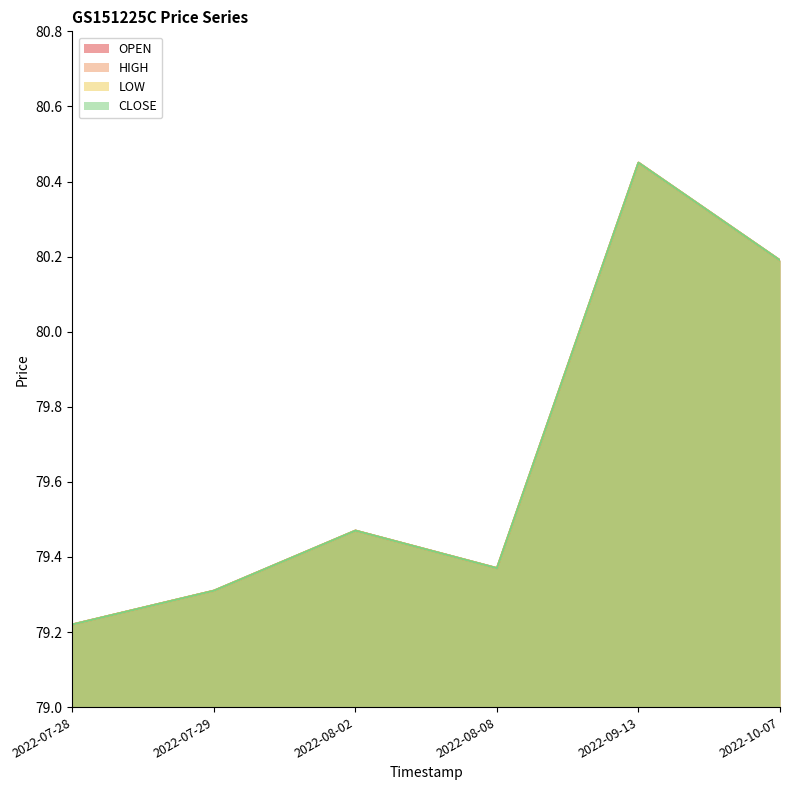

Which series has the largest total across all categories?

OPEN